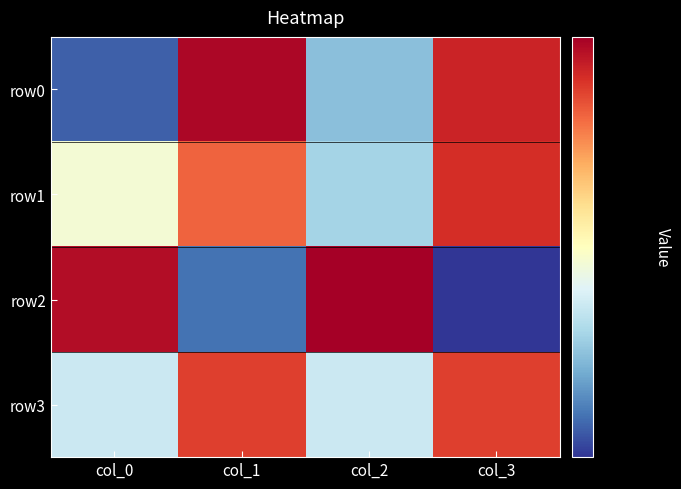

What is the total value across all series at col_2?

171